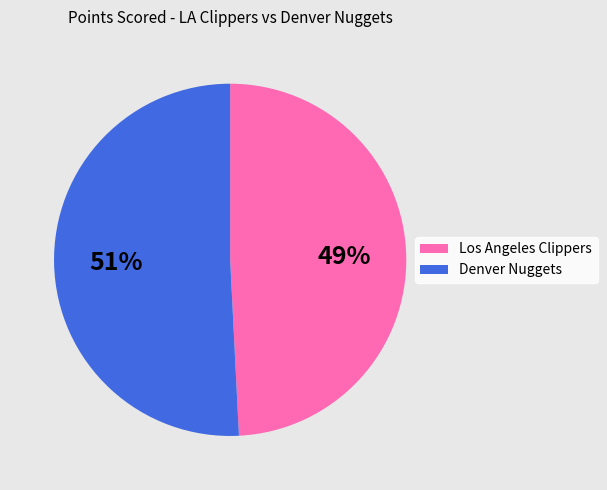

To the nearest percent, what percentage of the pie is Denver Nuggets?

51%